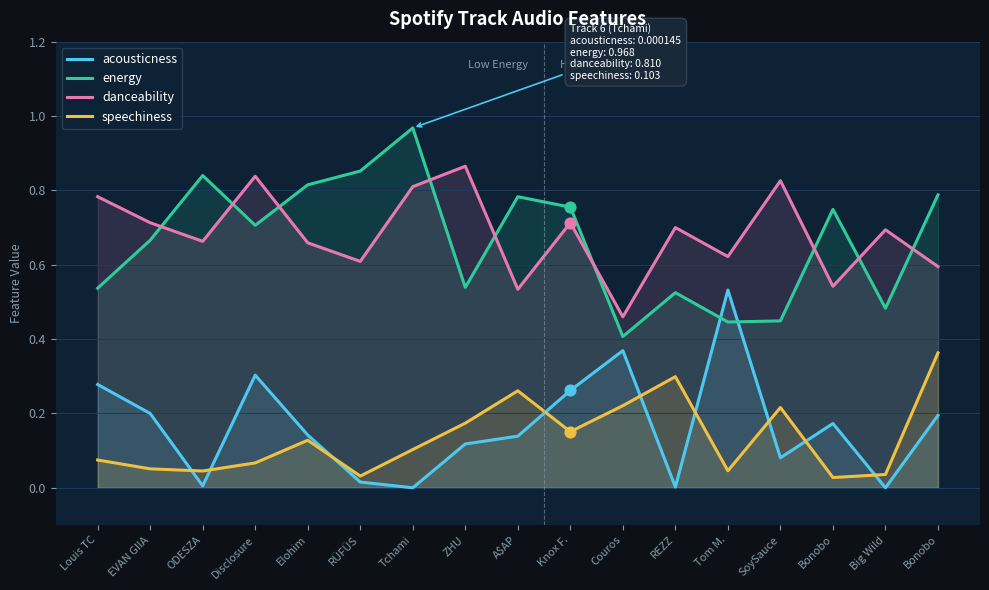

Which series has the widest spread of Y values?

energy